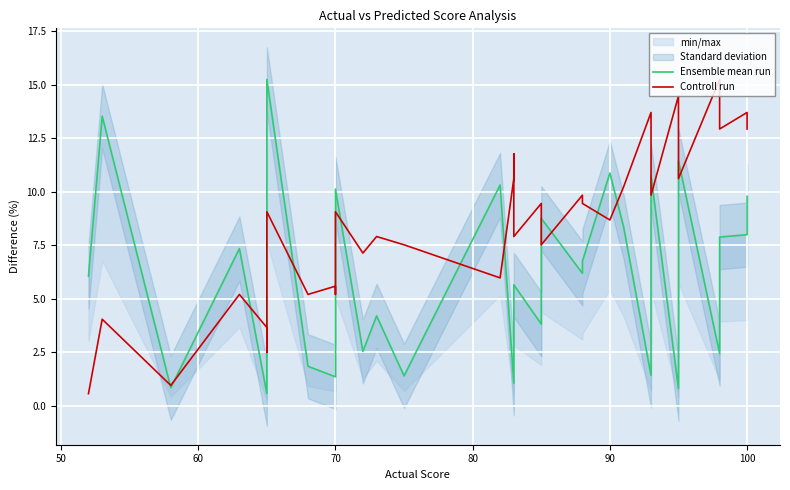

Is this an area chart (filled region under the line)?

No